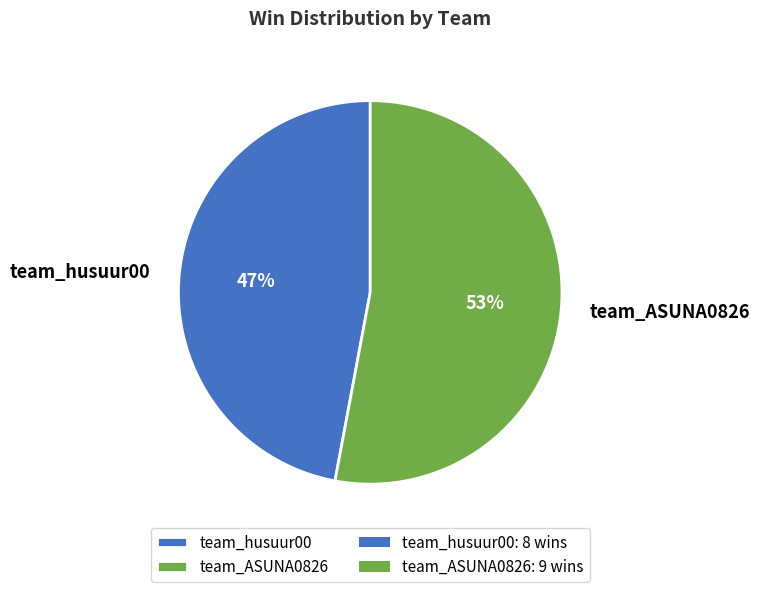

To the nearest percent, what is the combined percentage of team_ASUNA0826 and team_husuur00?

100%